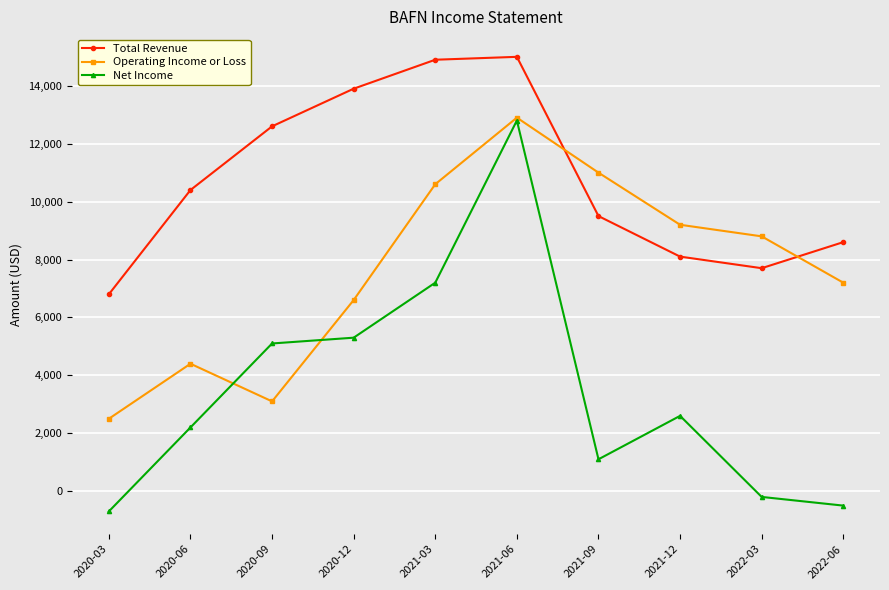

Which series has the widest spread of values?

Net Income